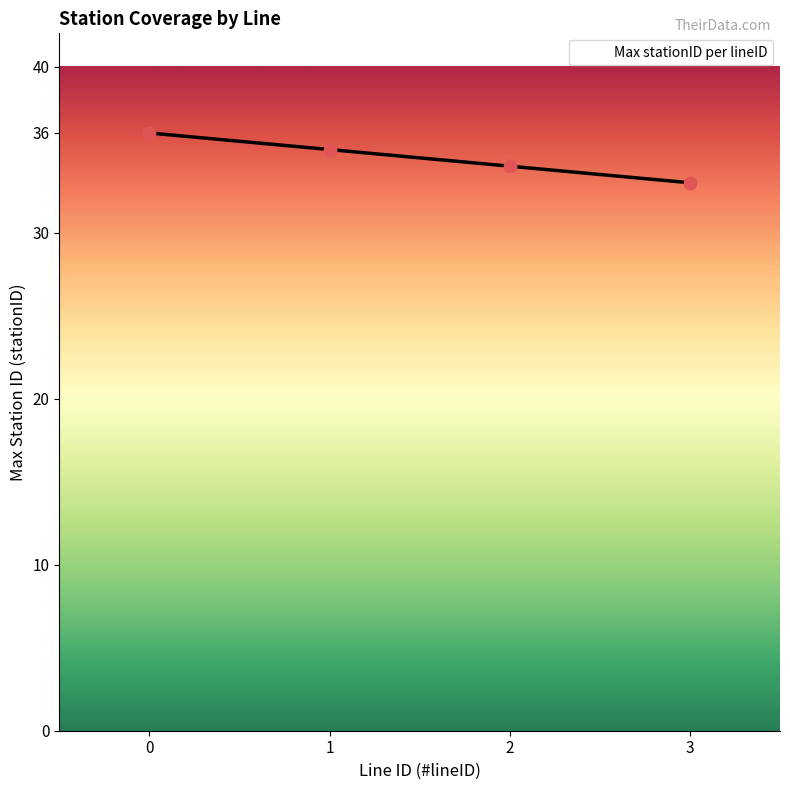

What is the change in value from 1 to 3?

-2